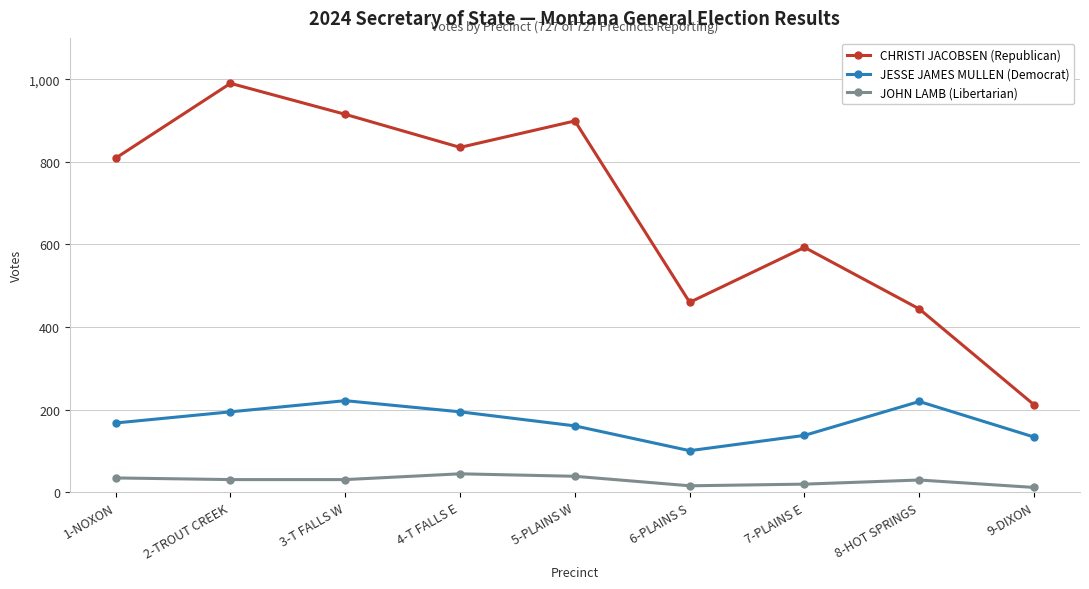

What is the label of the 3rd point from the left?

3-T FALLS W